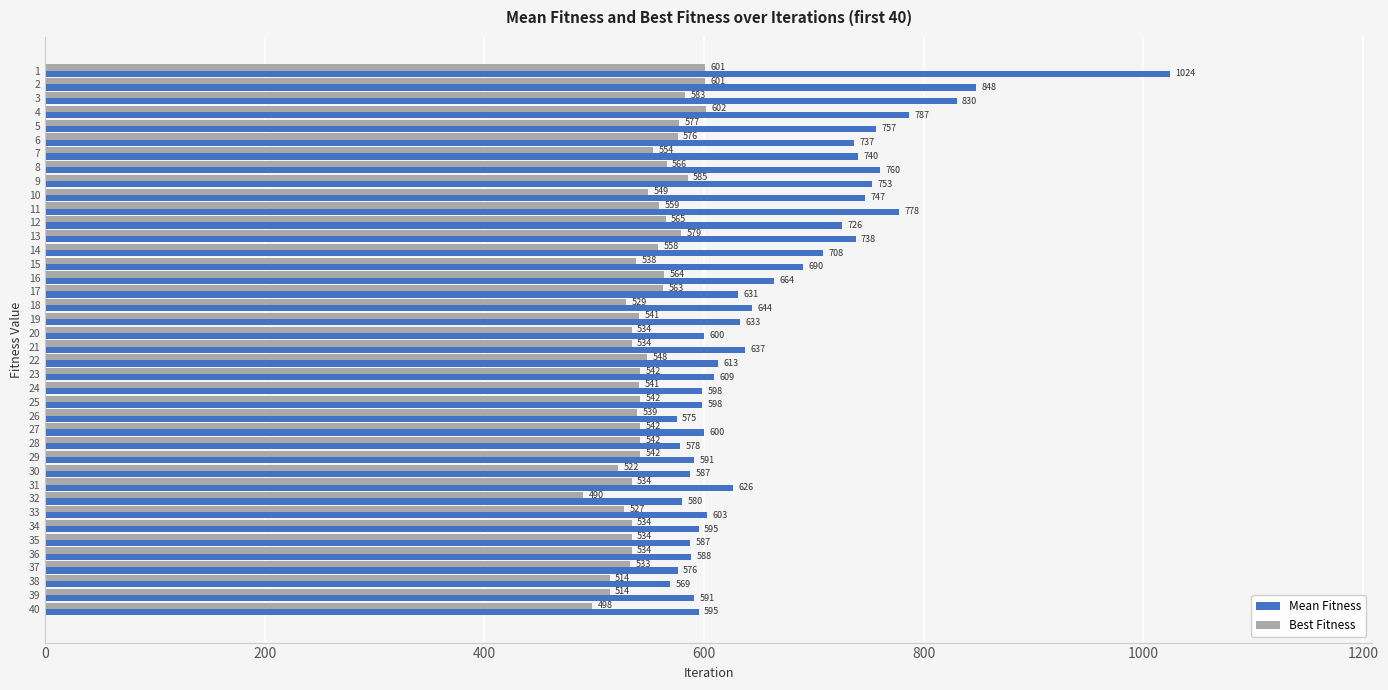

What are all the series names shown in the legend?

Mean Fitness, Best Fitness